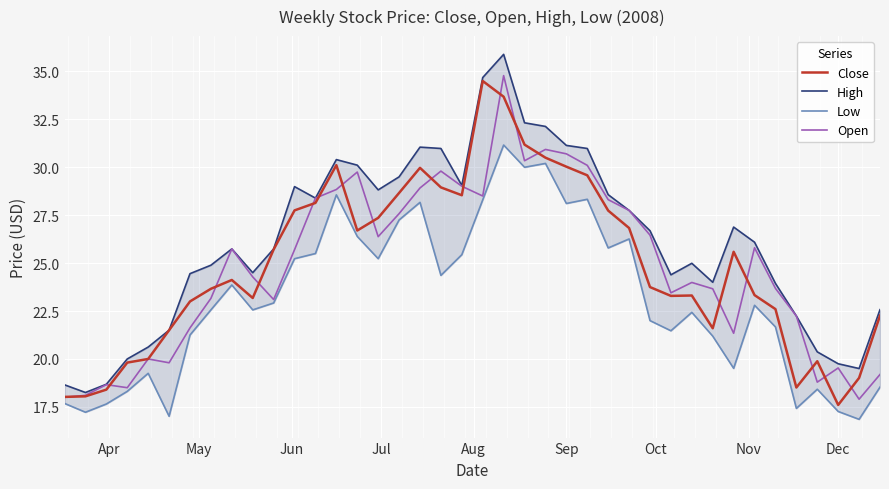

Which category has the lowest value in the Close series?

Dec